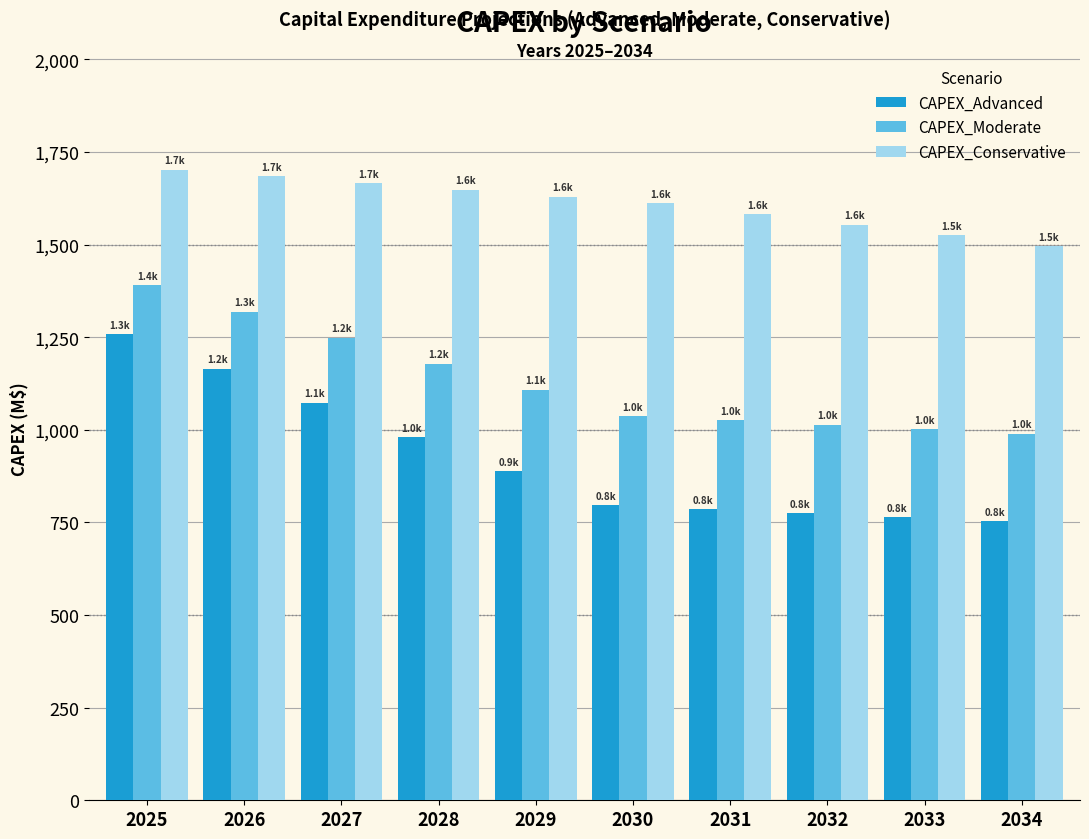

How many groups of bars are there?

10